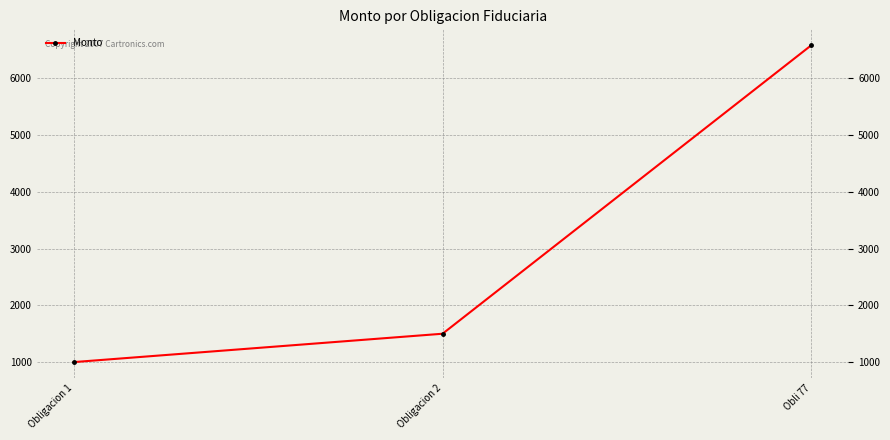

The value at Obligacion 2 is 919.7. True or false?

False